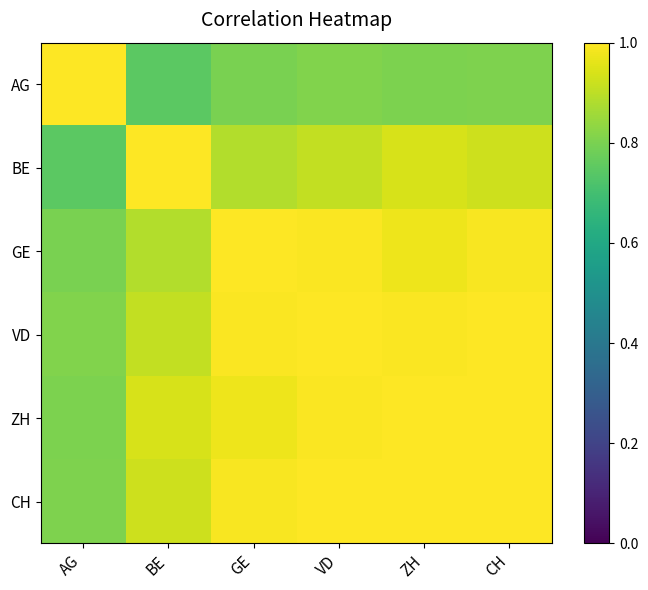

What is the total value across all series at VD?

5.7